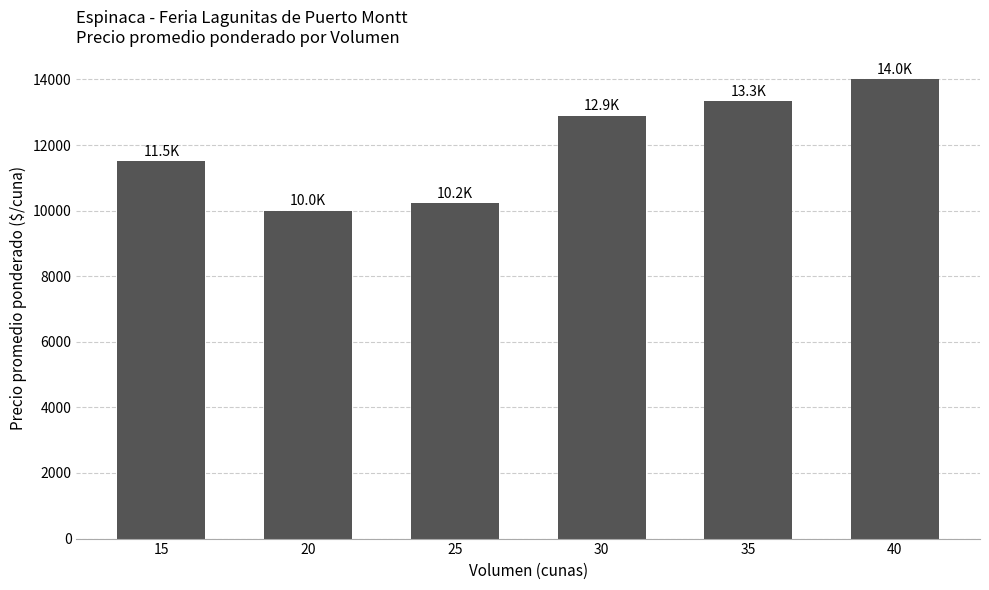

Reading right to left, extract all data points from this chart.

40=14000.0	35=13333.3	30=12900.0	25=10222.2	20=10000.0	15=11500.0